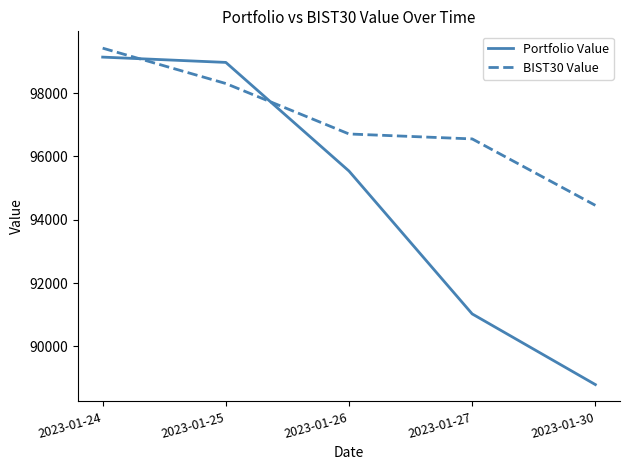

What is the approximate value of BIST30 Value at 2023-01-30?

94453.7